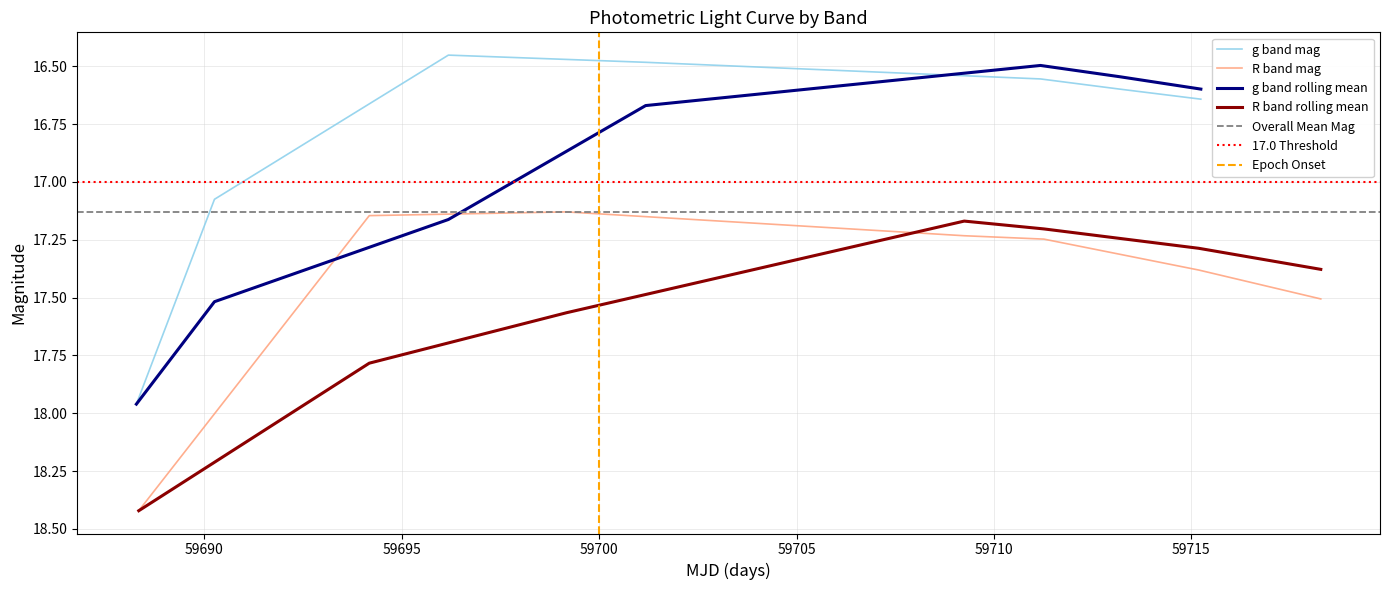

What is the highest value of the R band mag series?

18.4